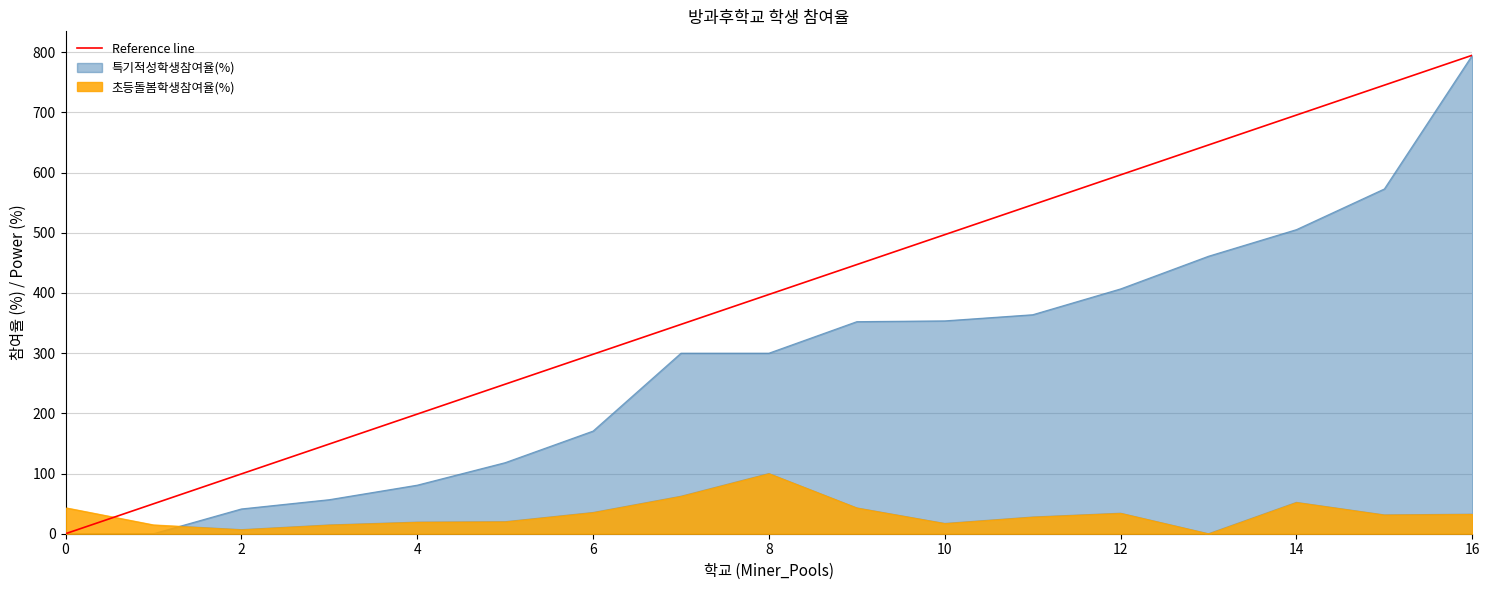

Rank the series at 4 from highest to lowest value.

Reference line, 특기적성학생참여율(%), 초등돌봄학생참여율(%)